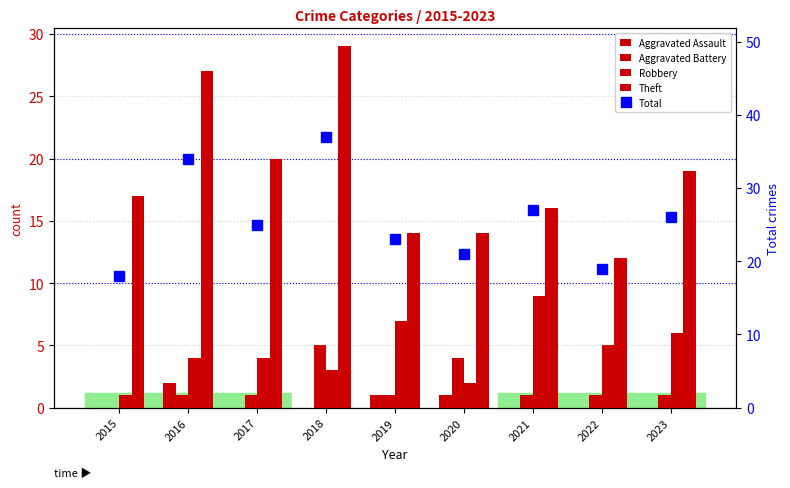

True or false: Robbery has a value of 12 at 2019.

False